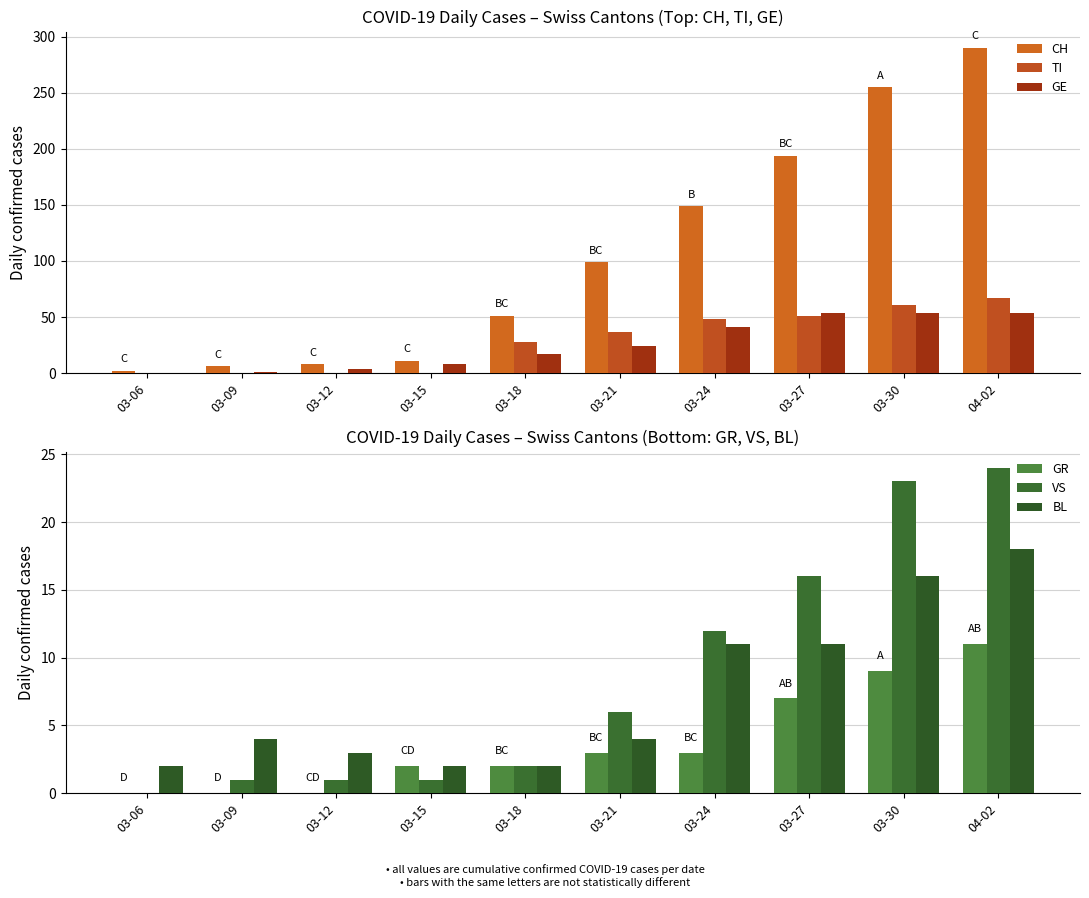

At which category is the sum across all series the highest?

04-02